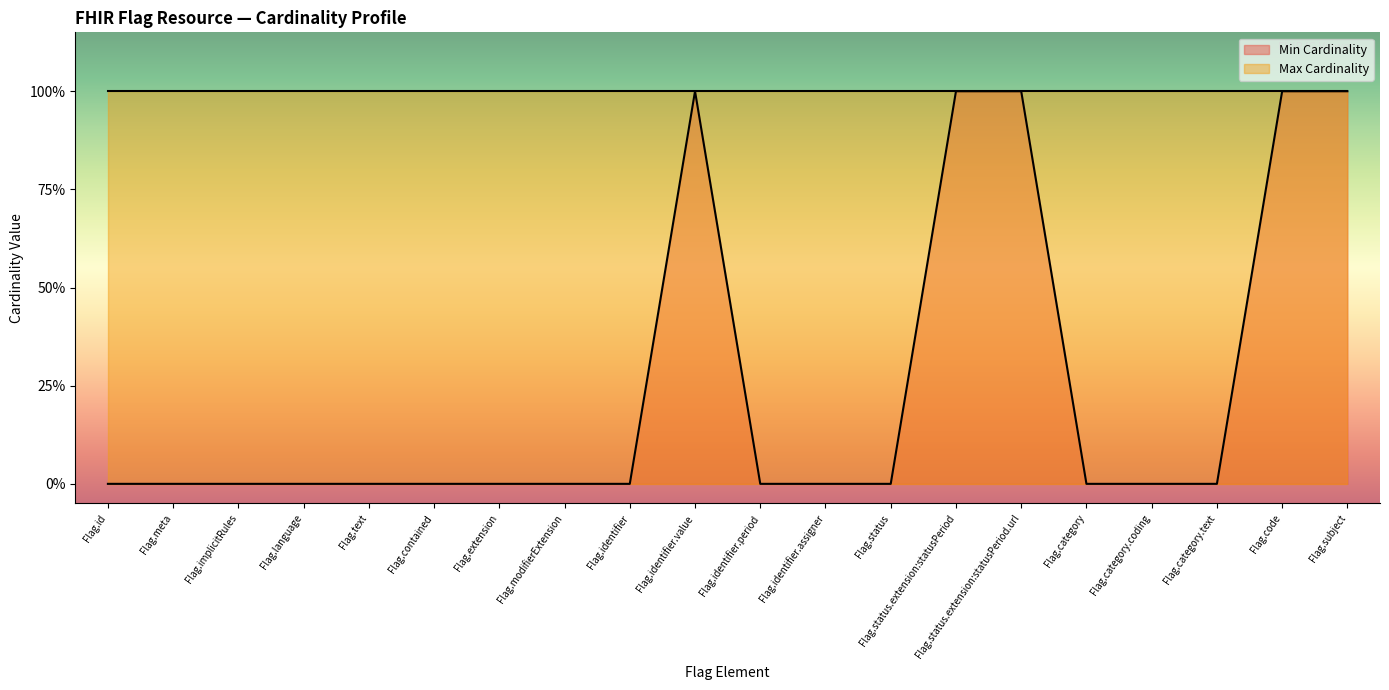

What position from the right is Flag.identifier?

12